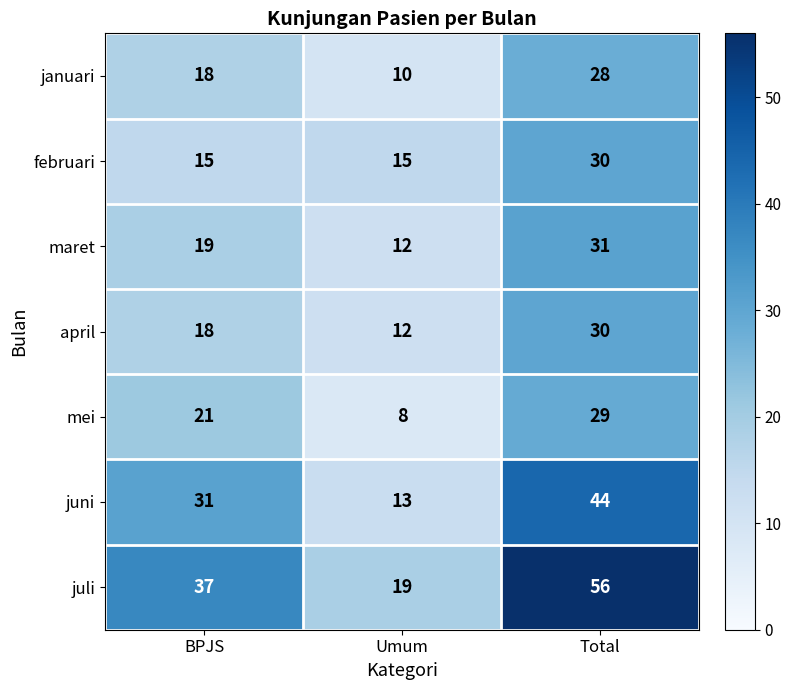

At how many categories does at least one series exceed 45?

1